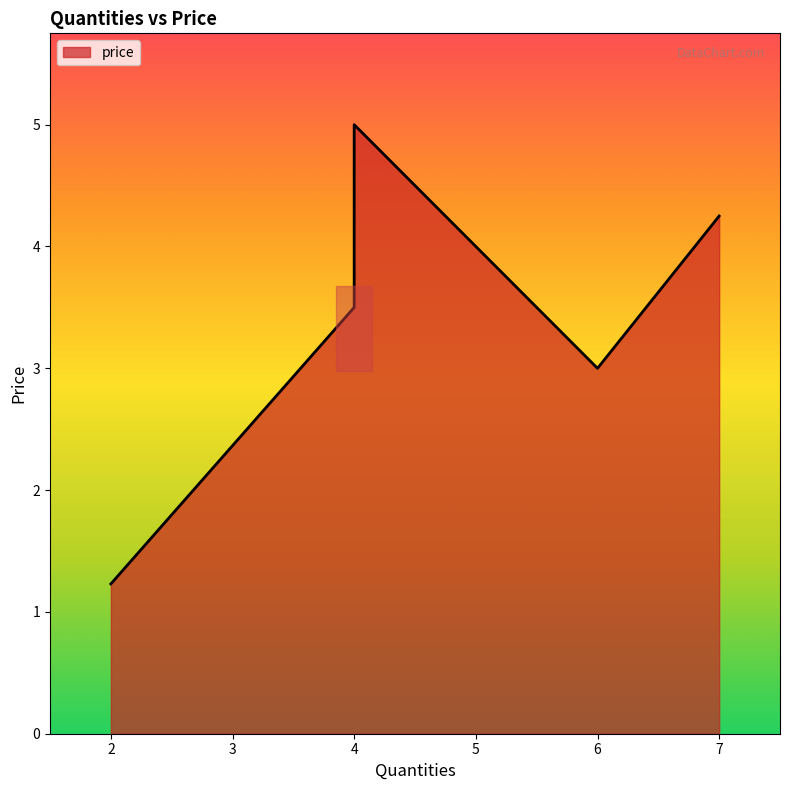

At which label is the value closest to 3?

6